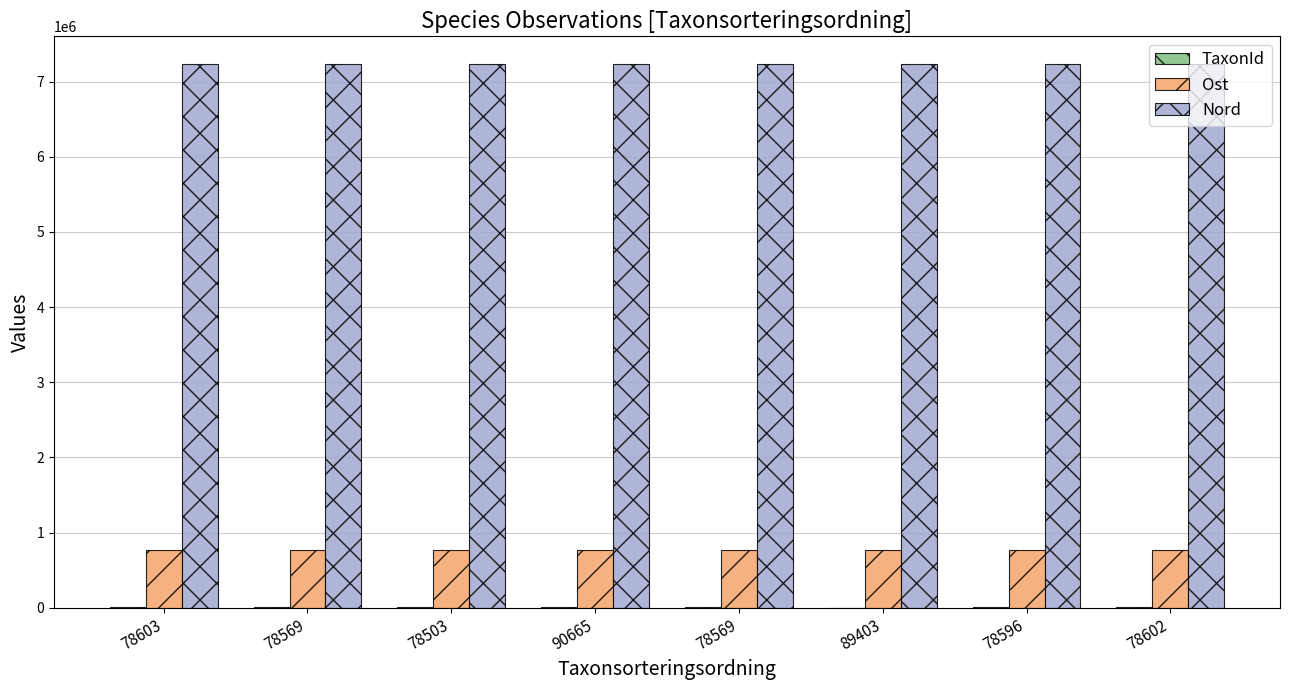

Which series has the widest spread of values?

TaxonId